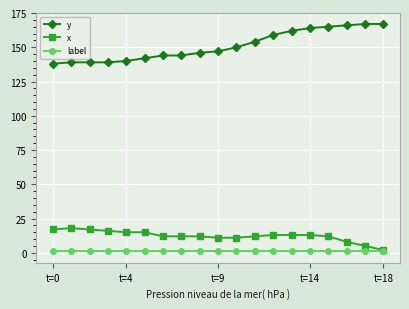

What is the greatest value displayed?

167